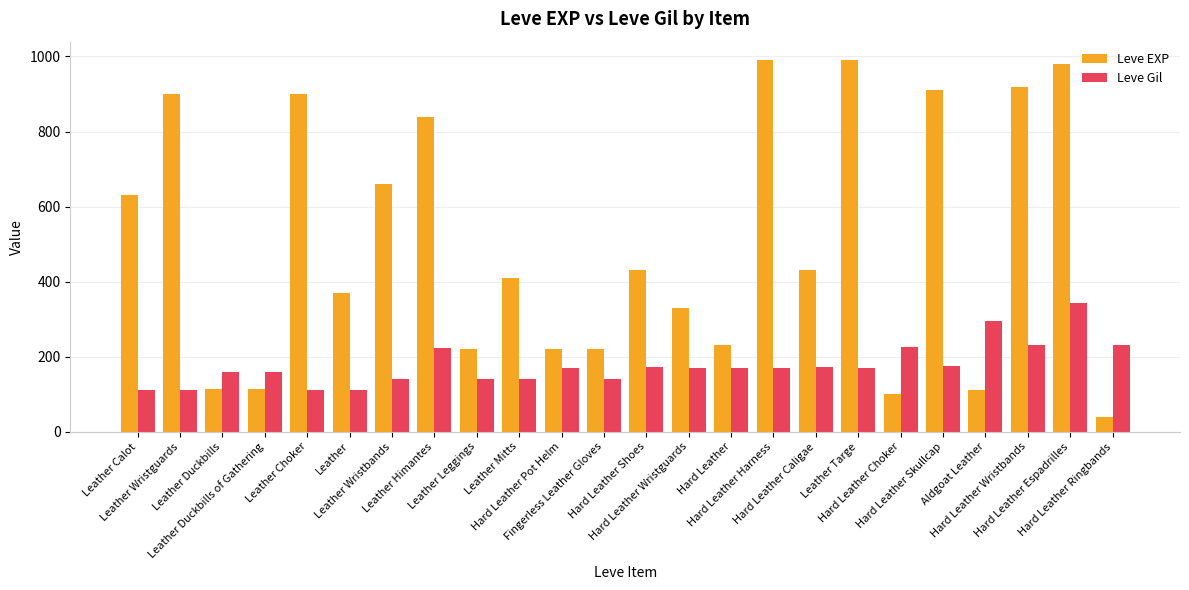

Which series has the largest total across all categories?

Leve EXP